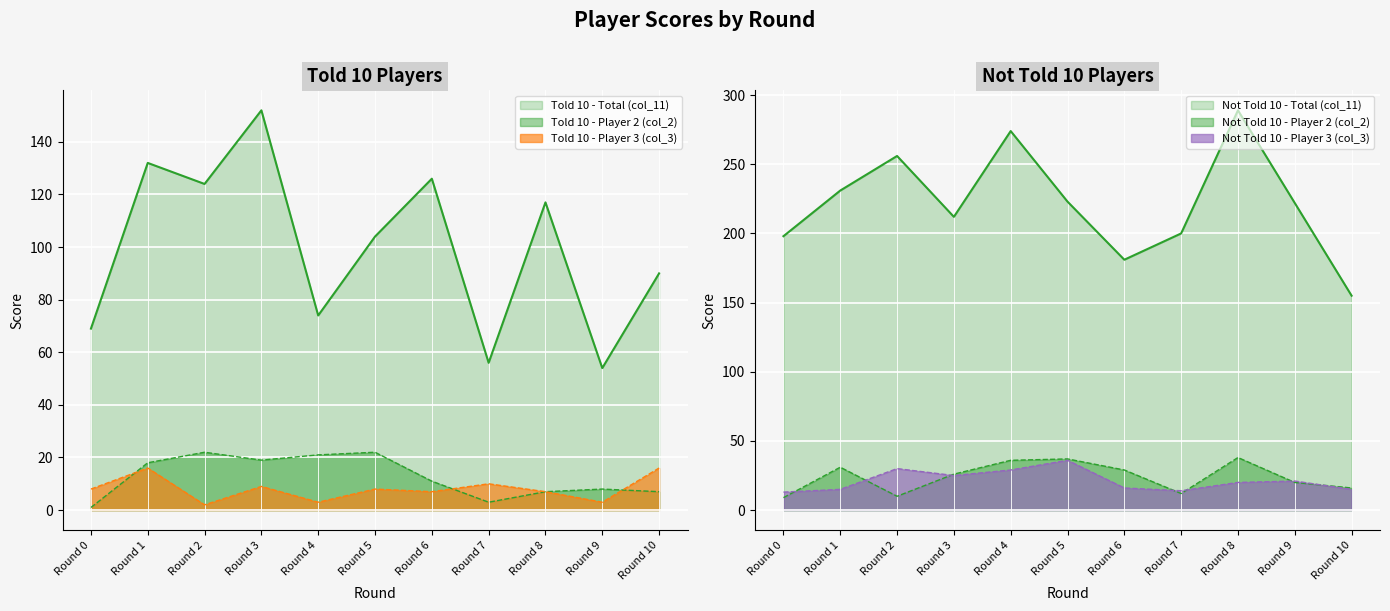

True or false: Told 10 - Player 3 (col_3) and Told 10 - Total (col_11) cross at least once.

False